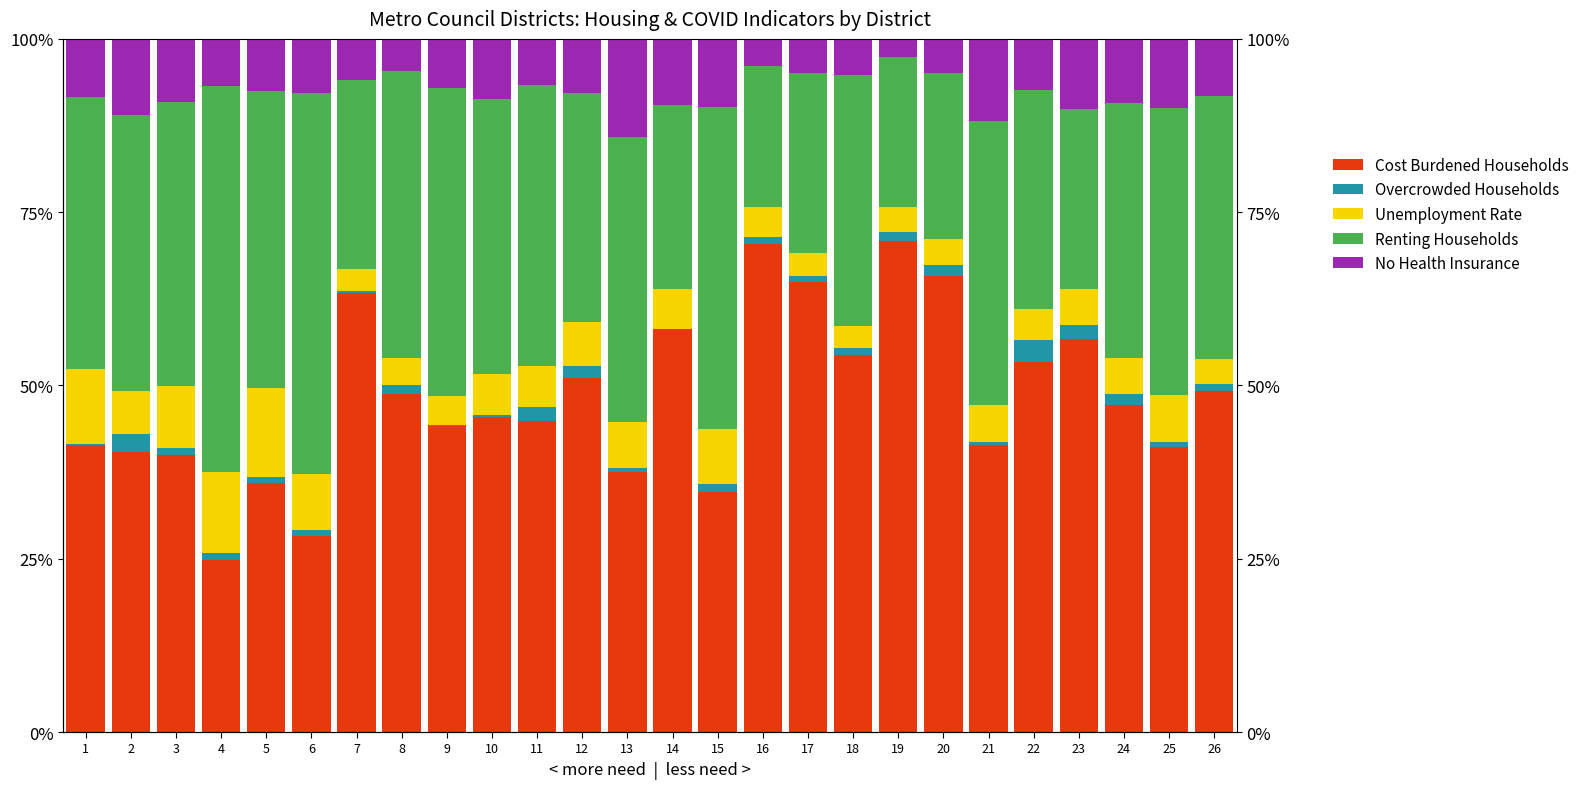

Between 5 and 20, which is larger?

20